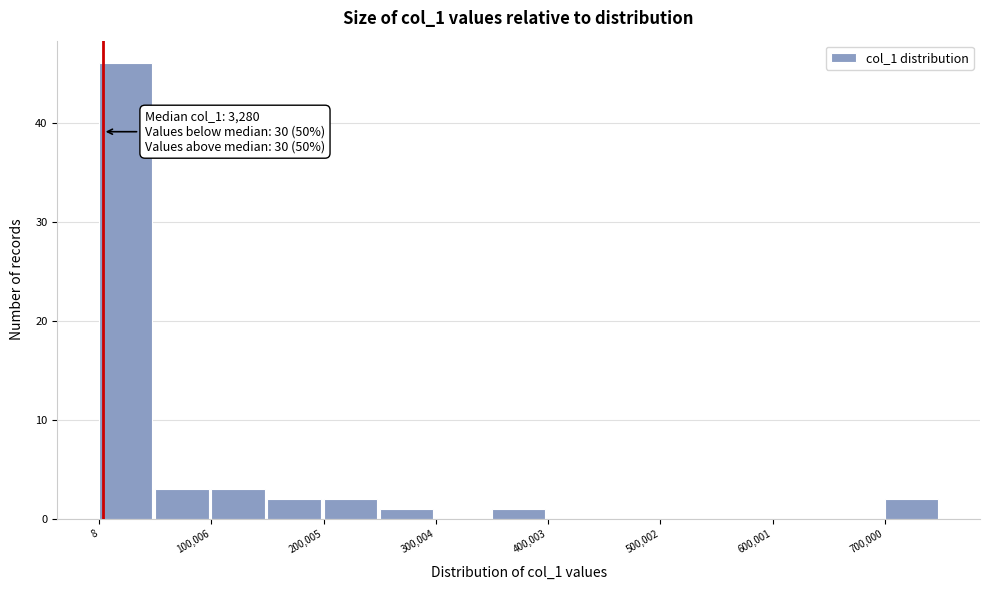

Which range on the x-axis has the tallest bar?

0 to 50000